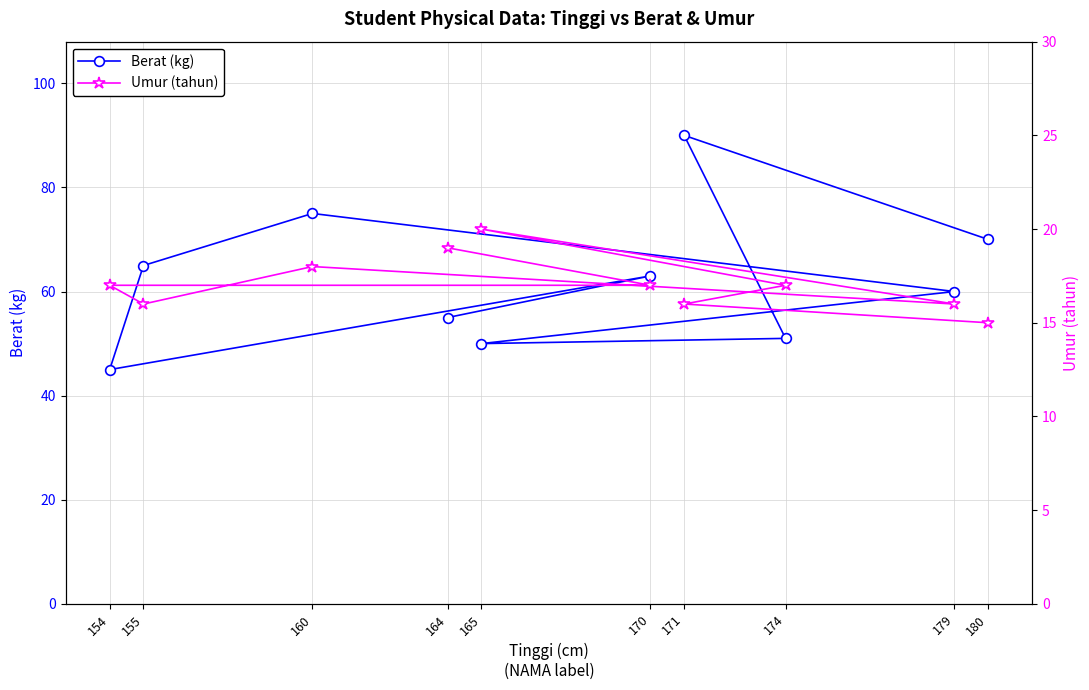

Is it true that Umur (tahun) equals 18 at 160?

True